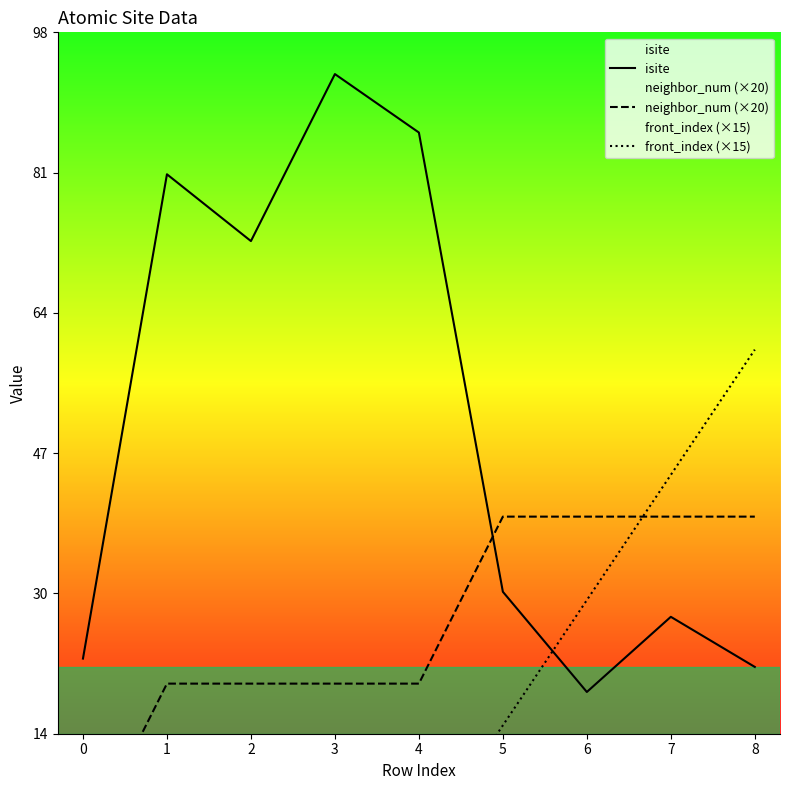

True or false: isite has more than 2 interior local peaks.

True